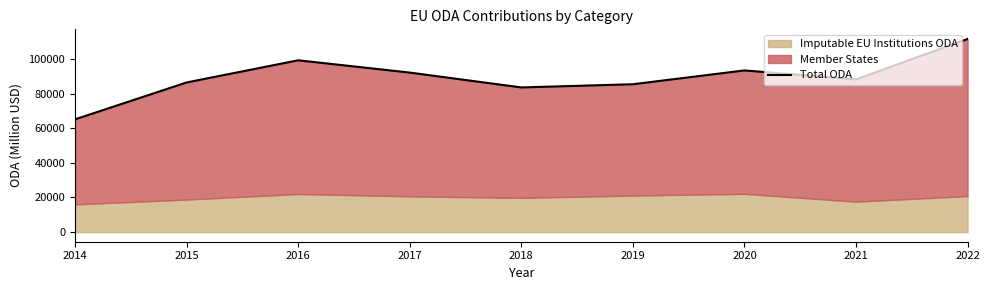

Is it true that the value at 2020 is 35771?

False